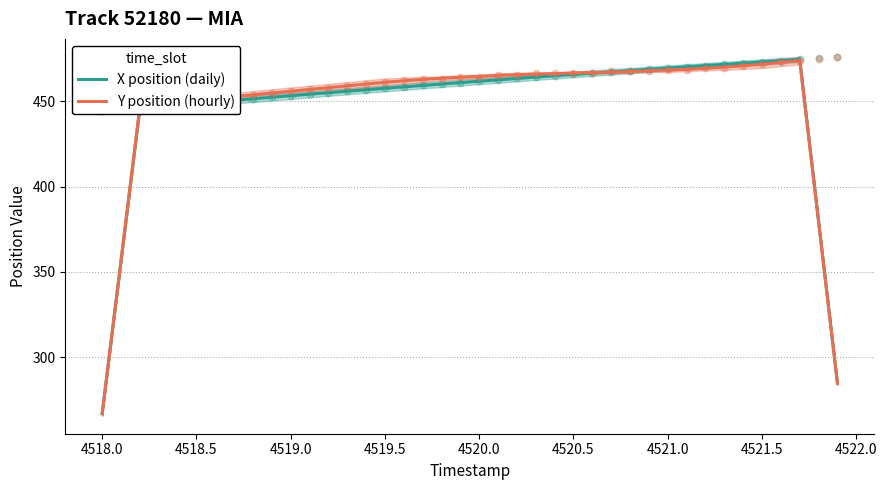

What is the maximum value for X position (daily)?

474.4